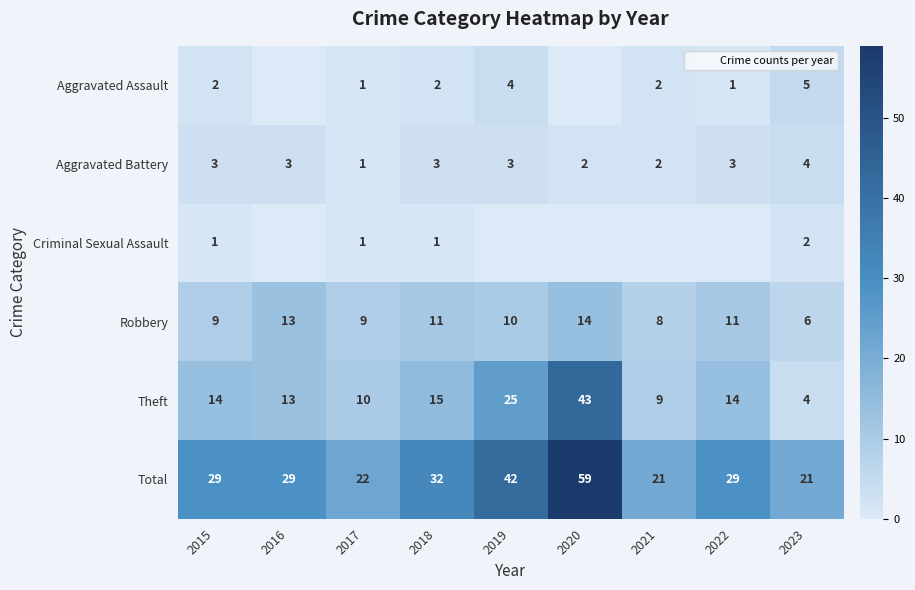

Between 2023 and 2015, which is larger?

2023